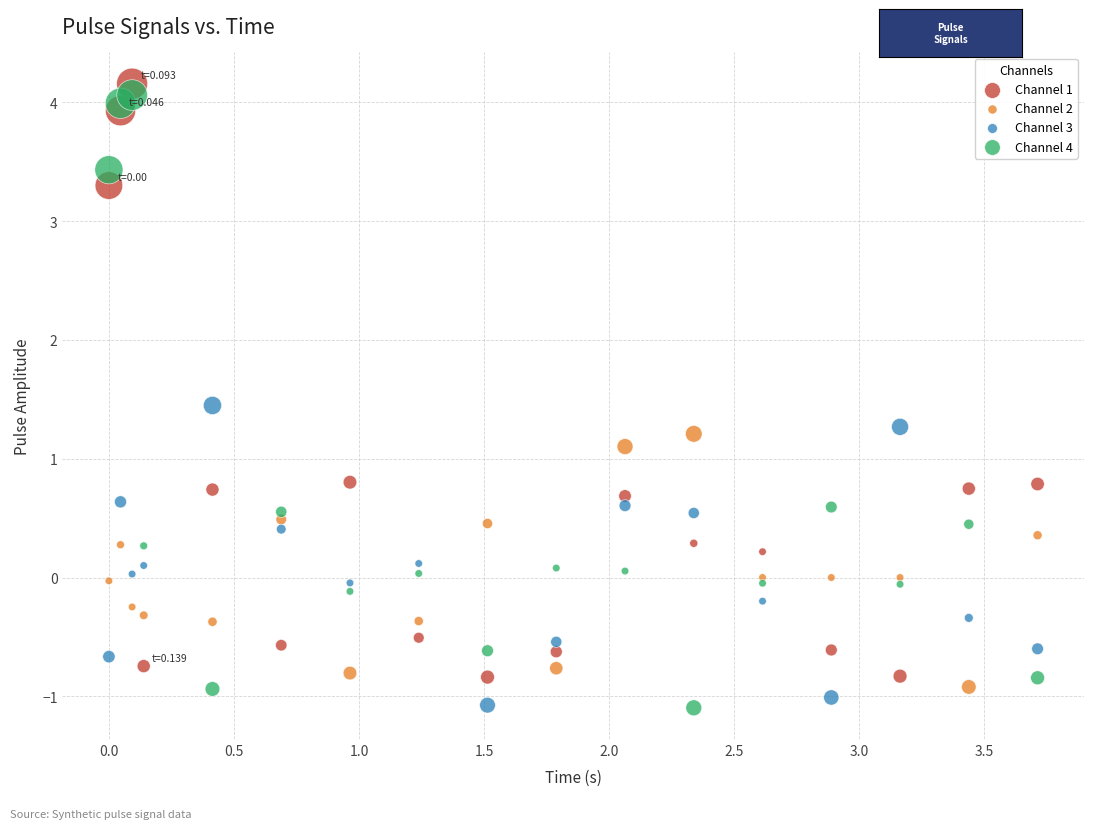

What are all the series names shown in the legend?

Channel 1, Channel 2, Channel 3, Channel 4